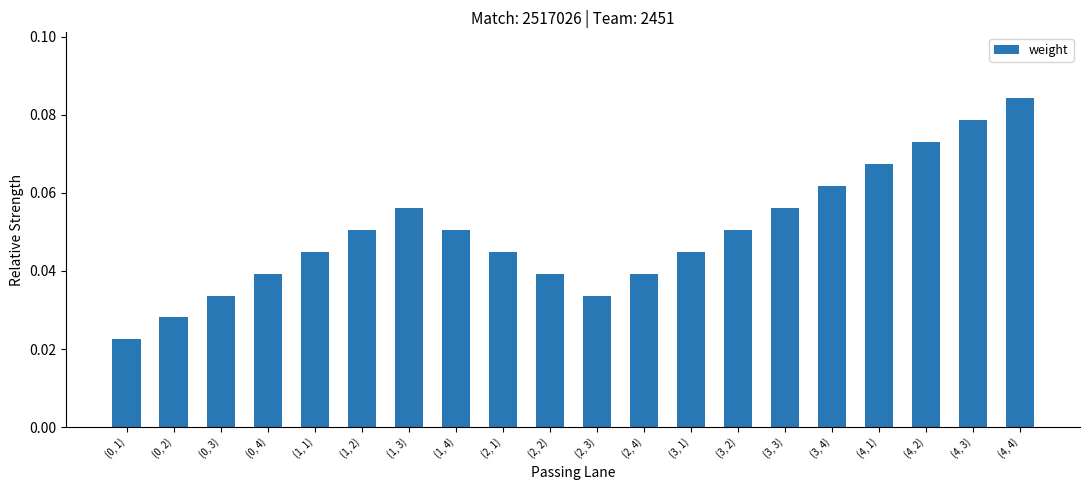

Between (4, 1) and (1, 1), which is larger?

(4, 1)